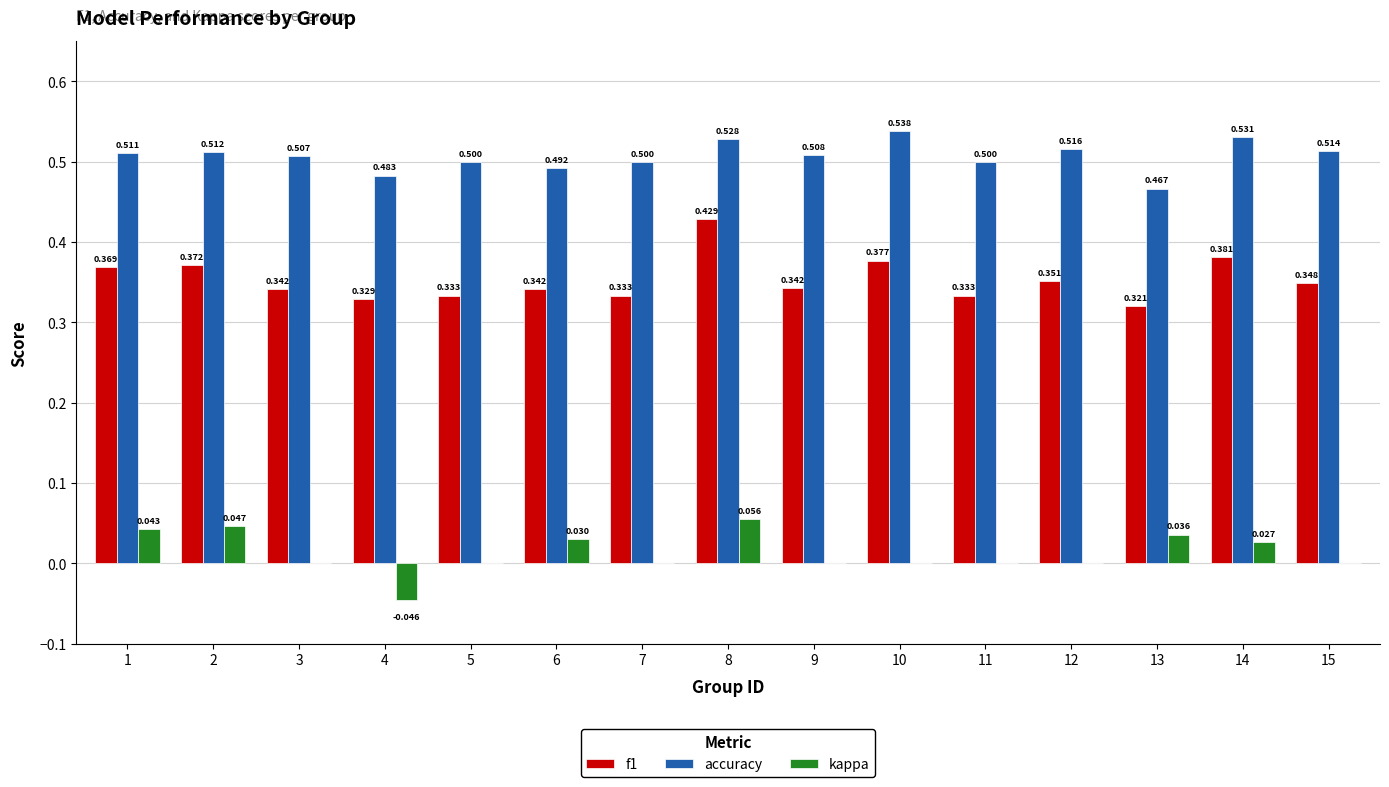

Between 5 and 6, which series saw the biggest shift?

kappa